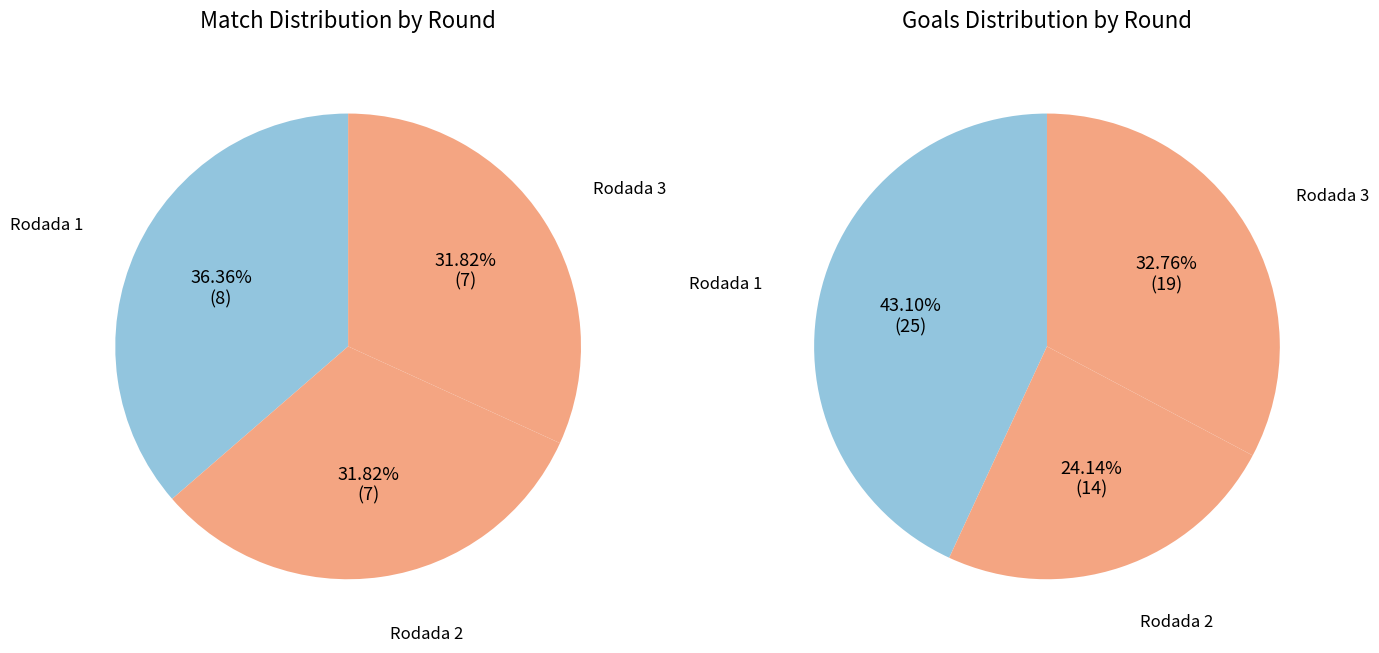

To the nearest percent, what portion does Rodada 1 represent?

36%